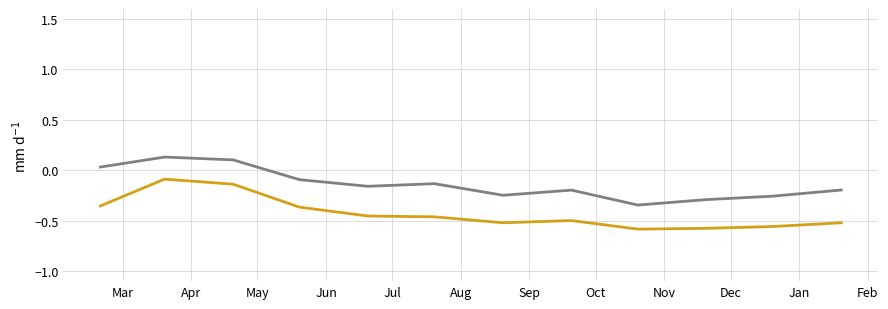

Which category has the lowest value across all series?

Nov